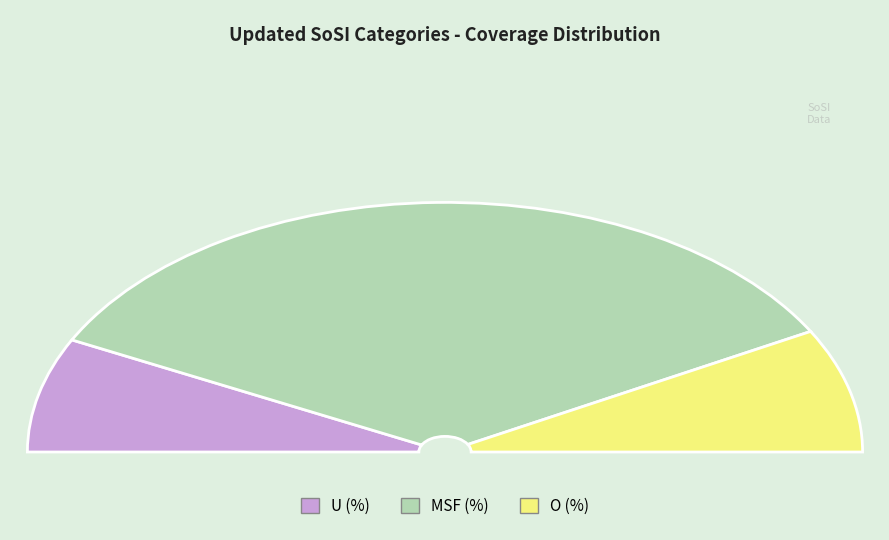

Which category has the biggest portion of the pie?

MSF (%)